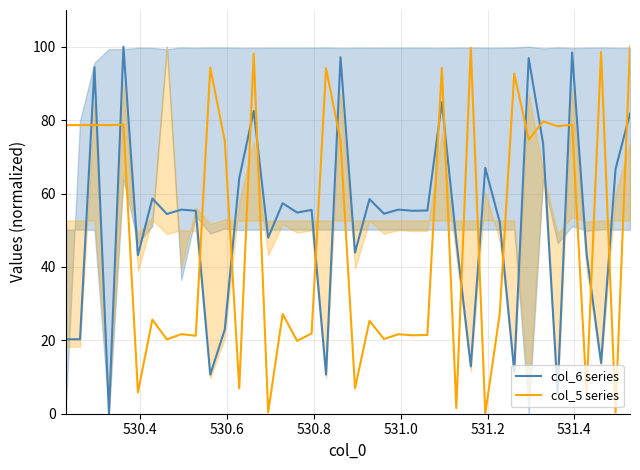

True or false: col_6 series and col_5 series cross at least once.

True